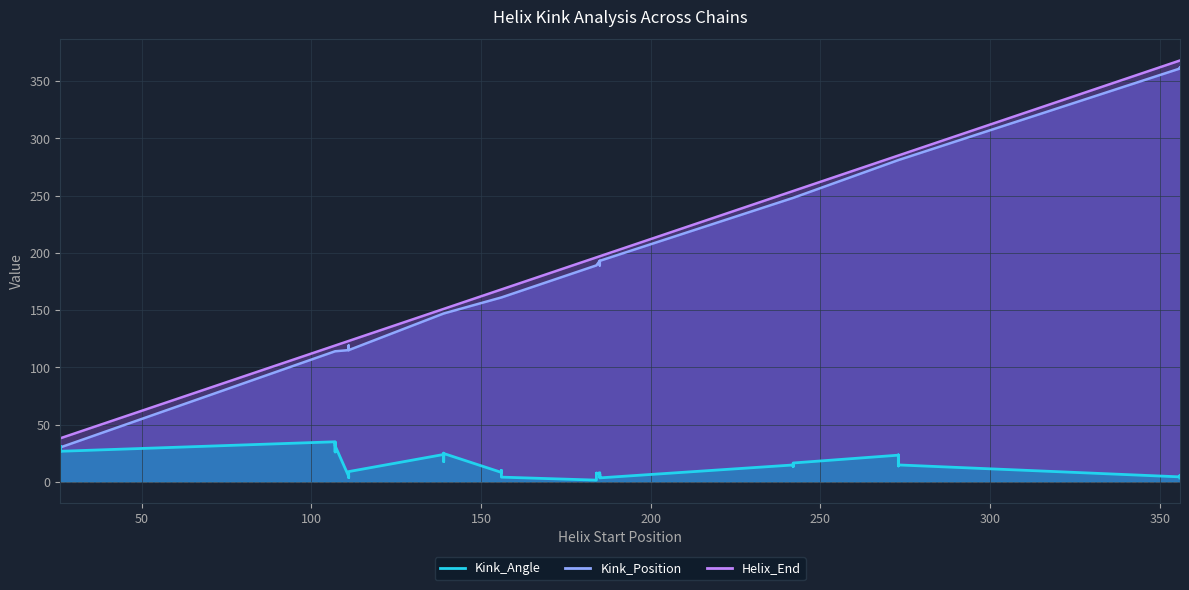

What is the smallest value displayed?

1.4